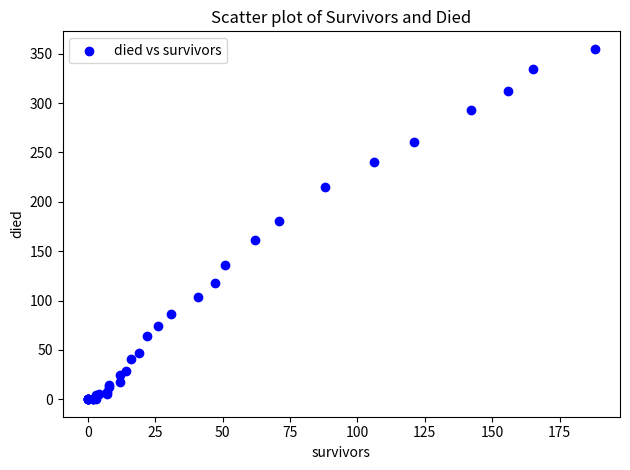

What Y value in the scatter plot is closest to 177?

181